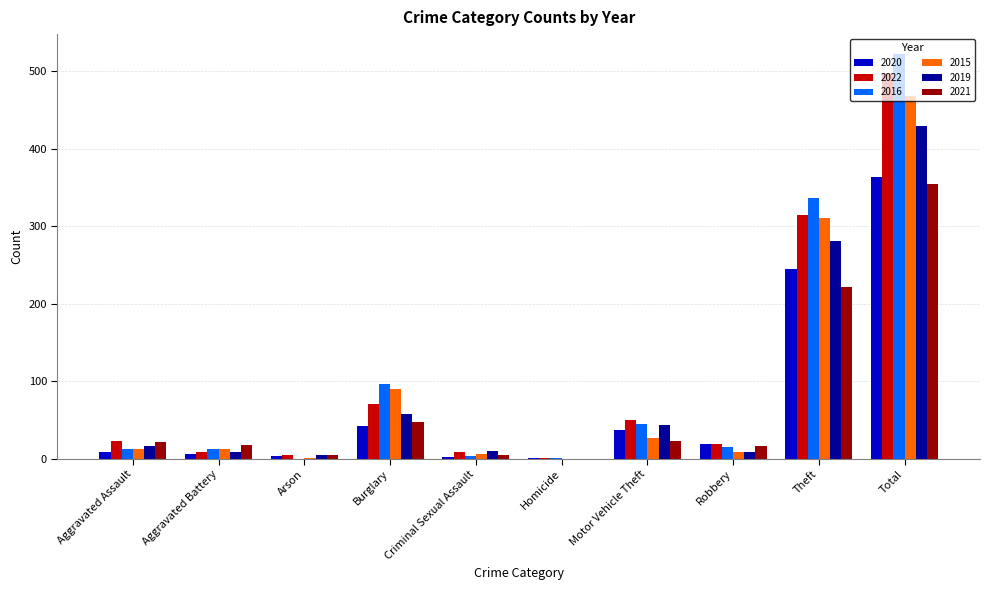

True or false: 2022 has a value of 86 at Theft.

False